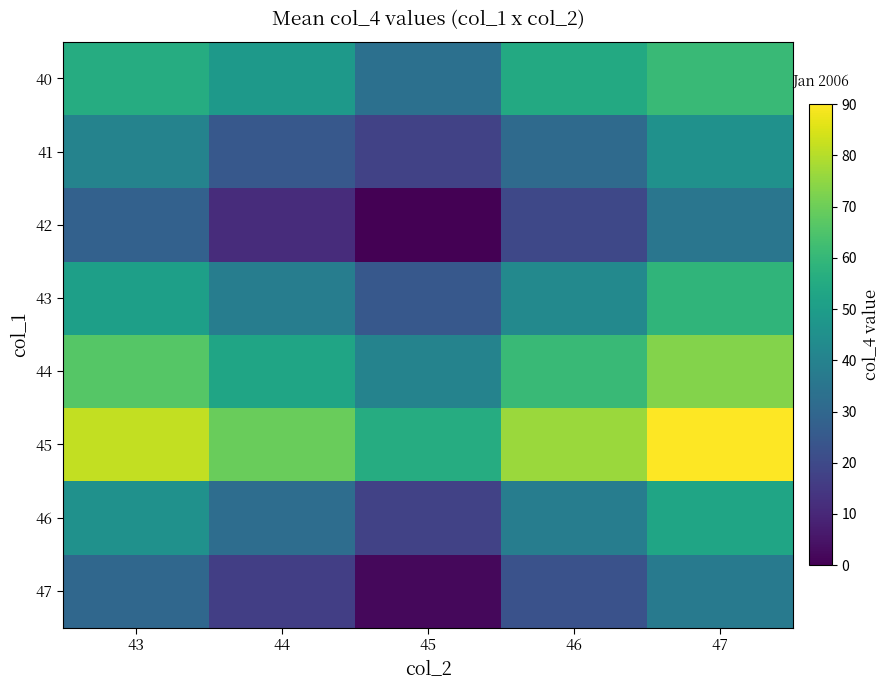

At 44, list the series in order from largest to smallest.

45, 44, 40, 43, 46, 41, 47, 42